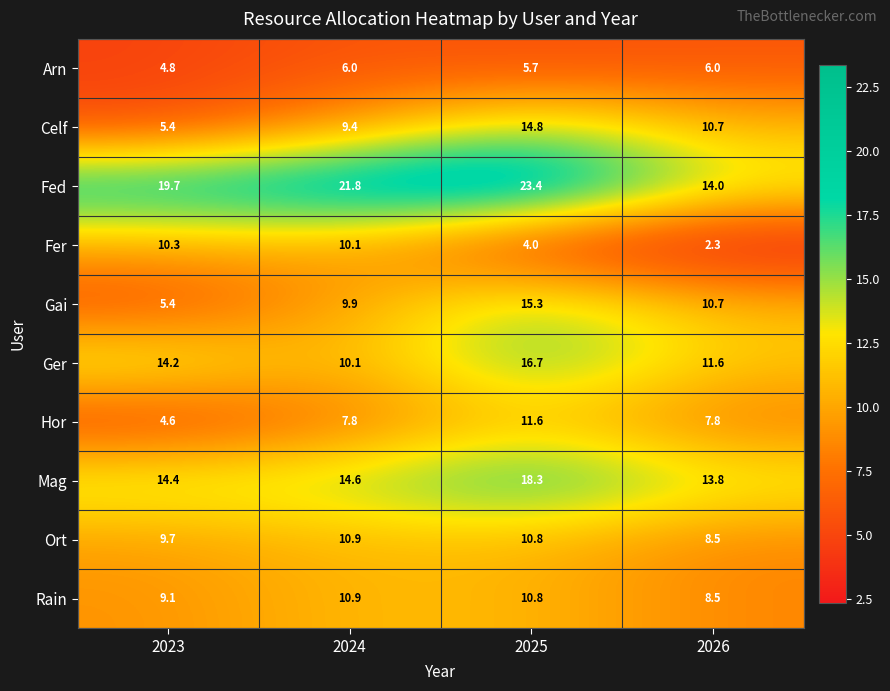

Between 2023 and 2026, which series saw the biggest shift?

Fer